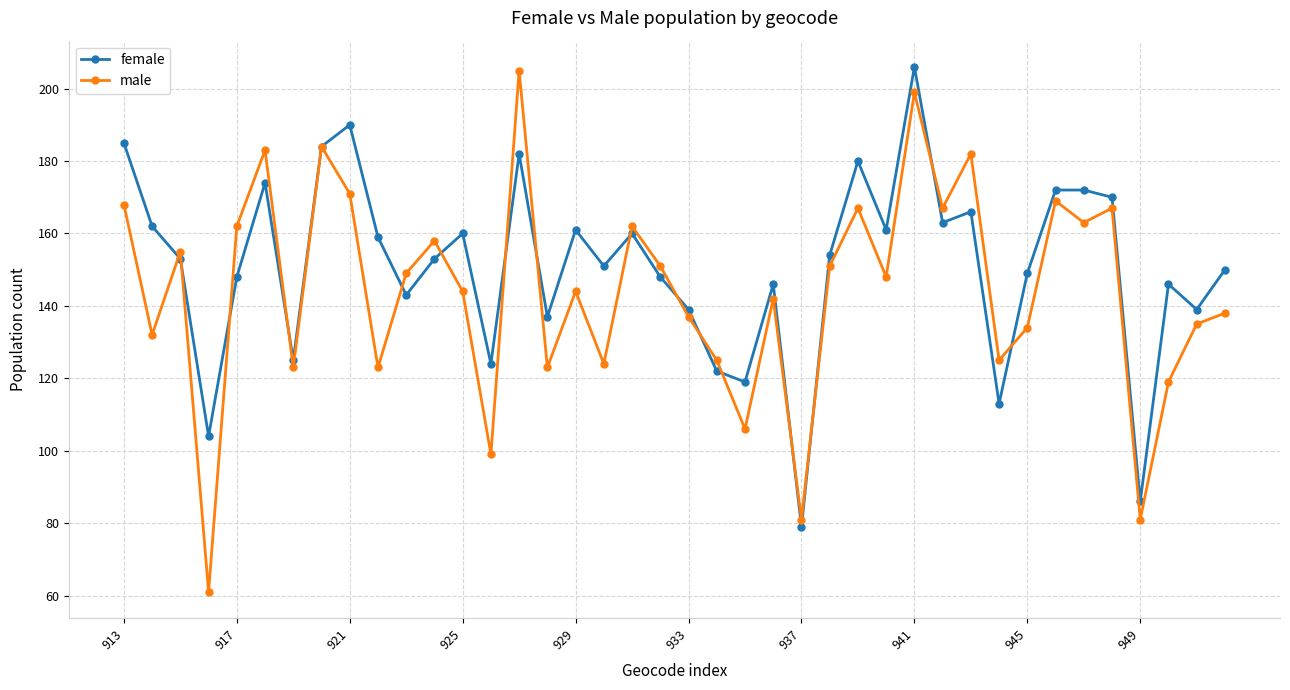

How many lines are shown in the chart?

2